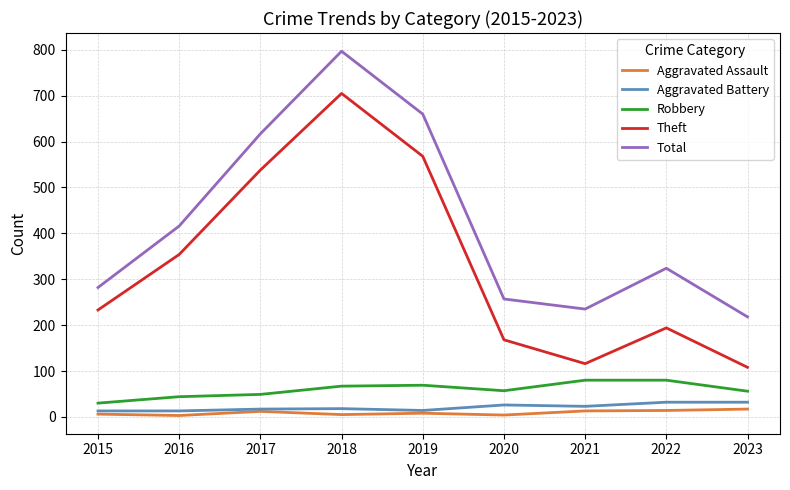

Is this an area chart (filled region under the line)?

No